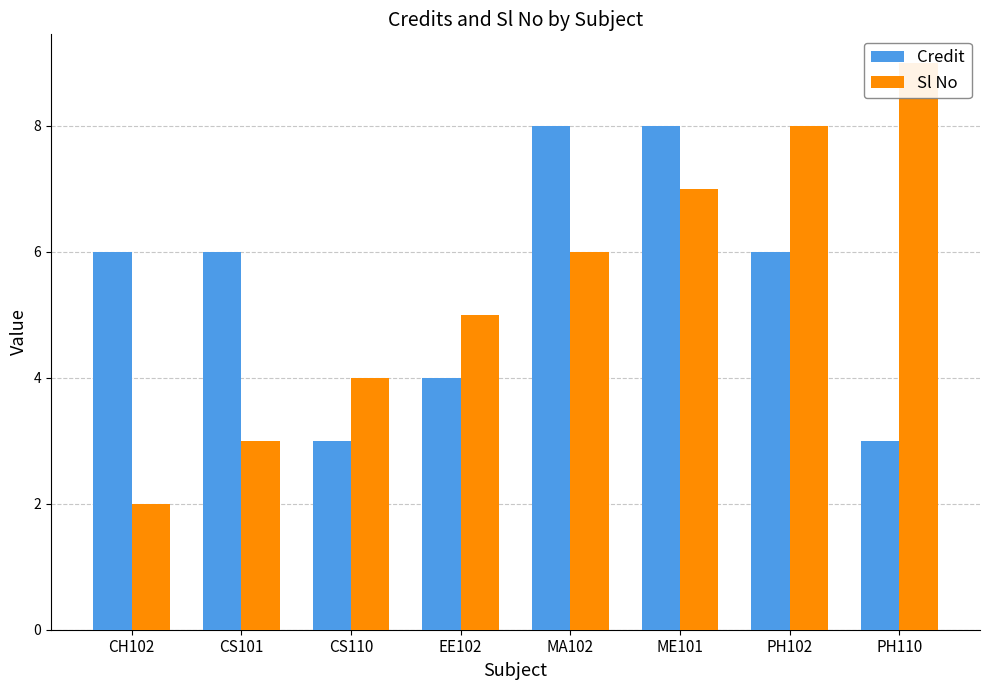

What is the total value across all series at CH102?

8